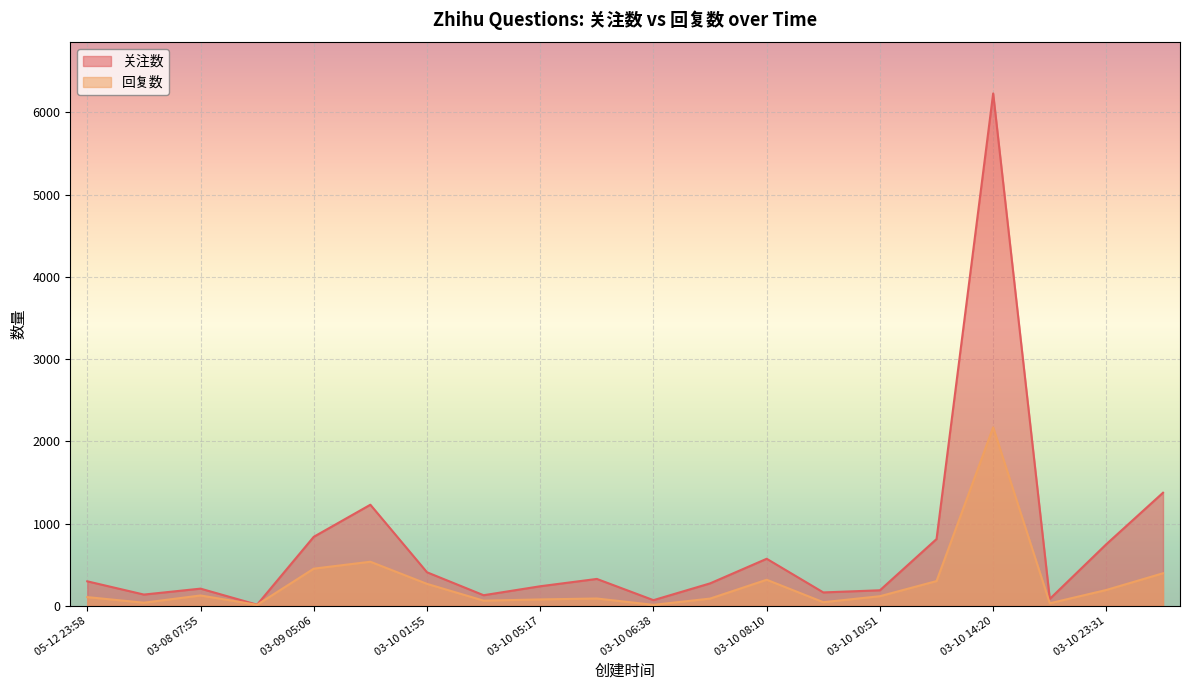

What is the minimum value shown in the chart?

12